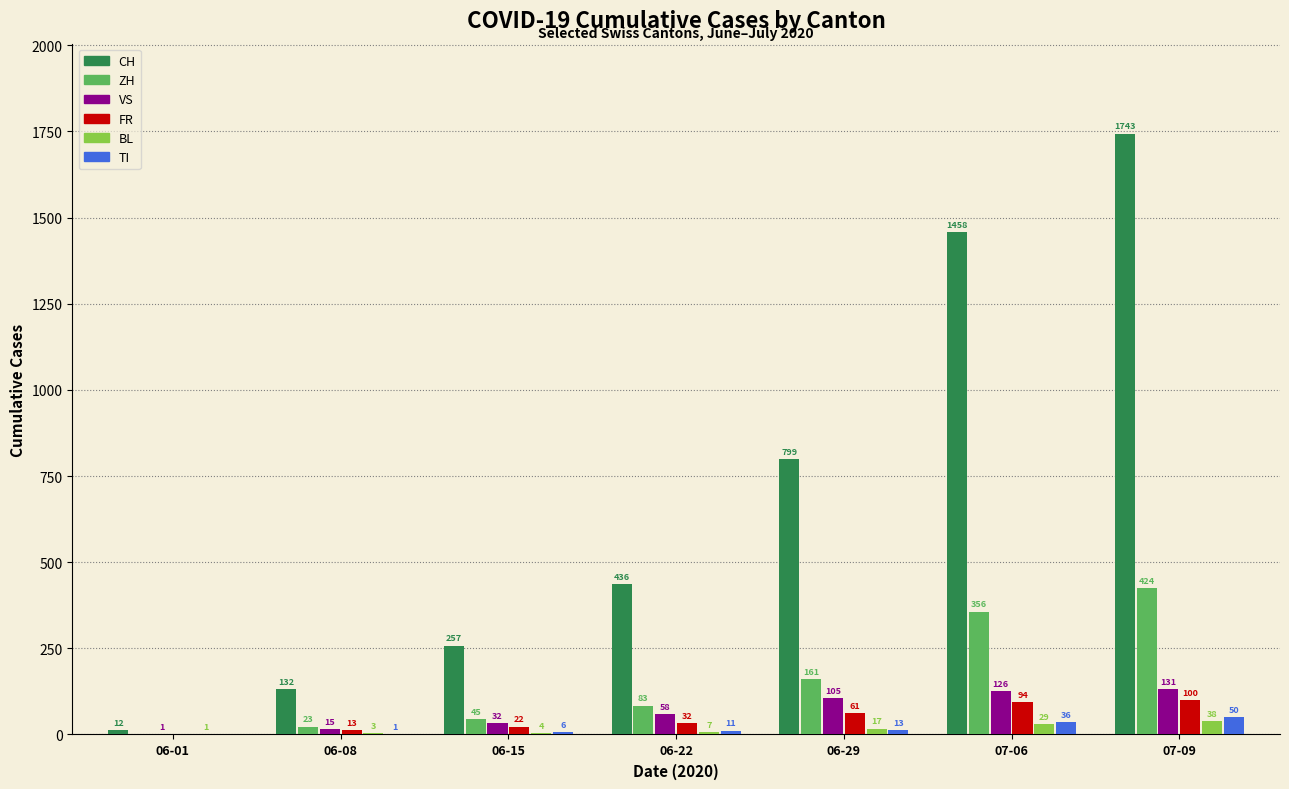

What is the sum of the VS values at 06-22 and 06-01?

59